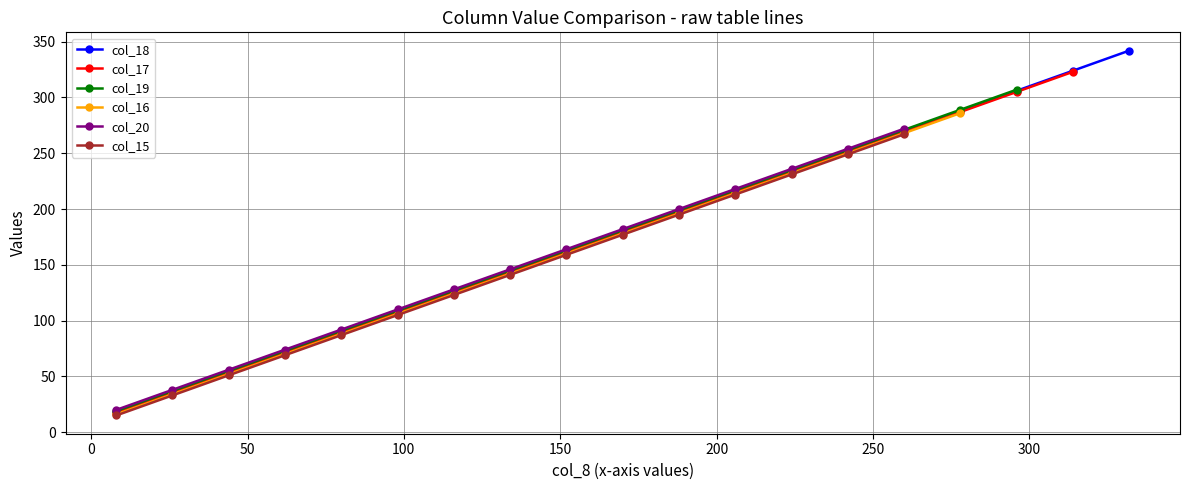

What is the smallest value displayed?

18